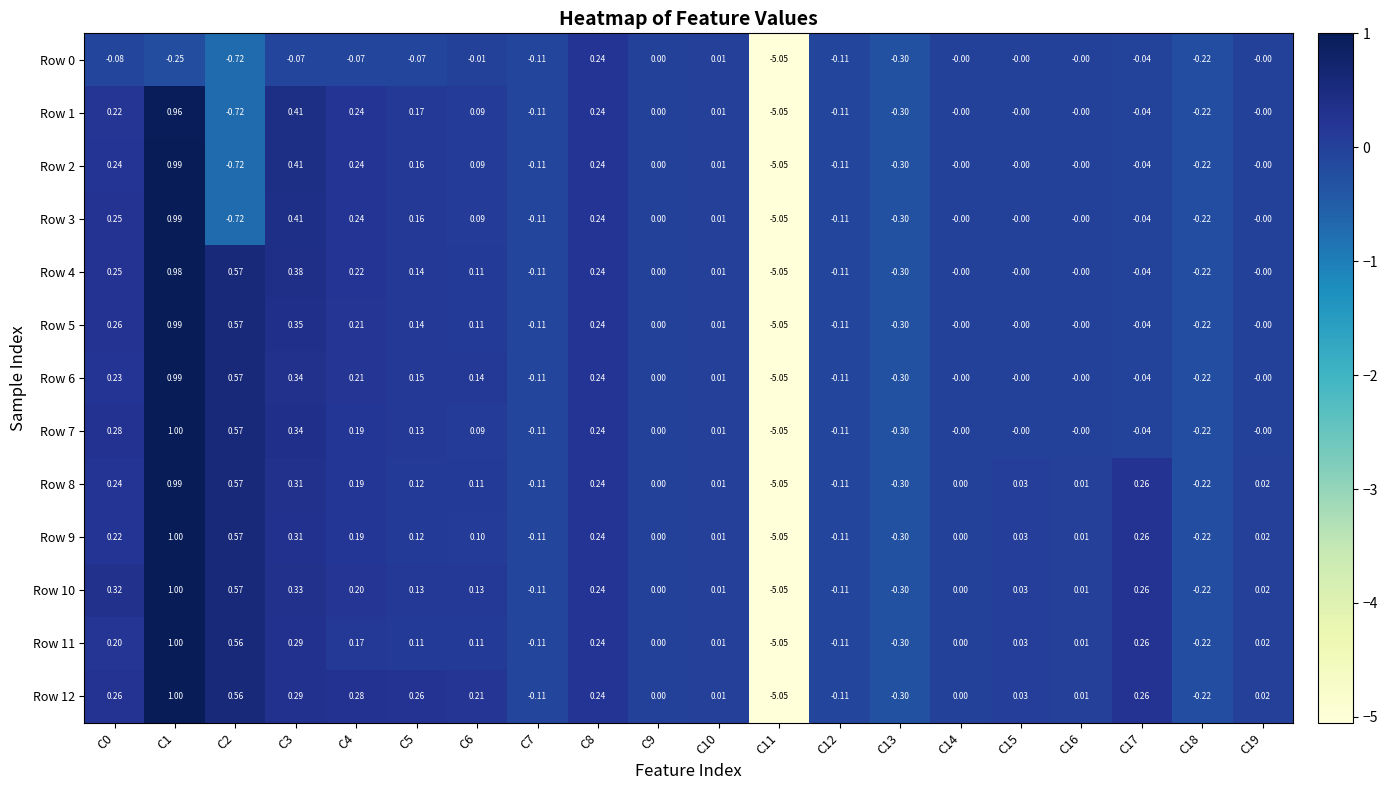

How many series are shown in this chart?

13